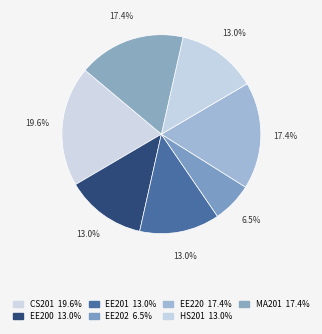

To the nearest percent, what portion does EE202 represent?

7%